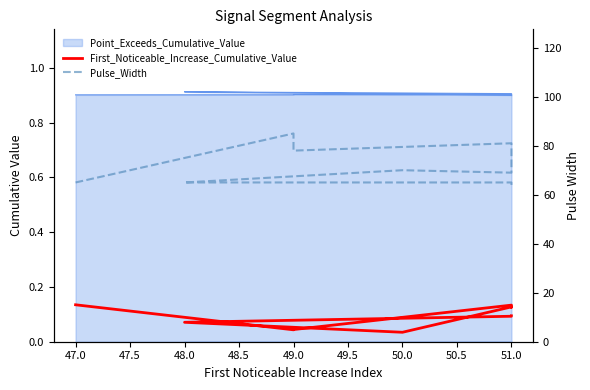

The Pulse_Width series shows 98.9 at 51.0. True or false?

False